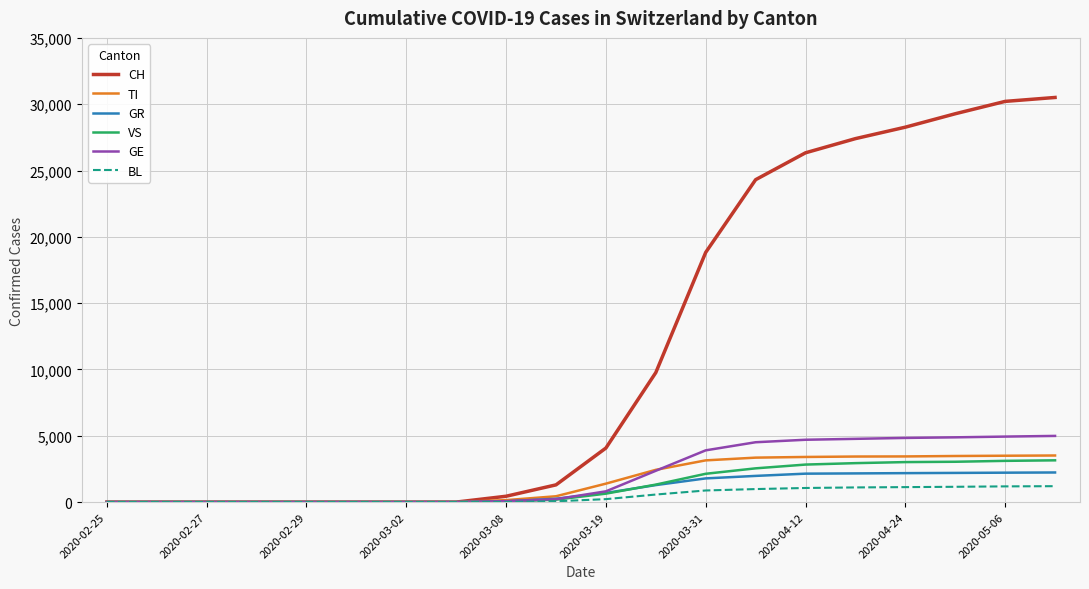

Which series has the largest range (max minus min)?

CH